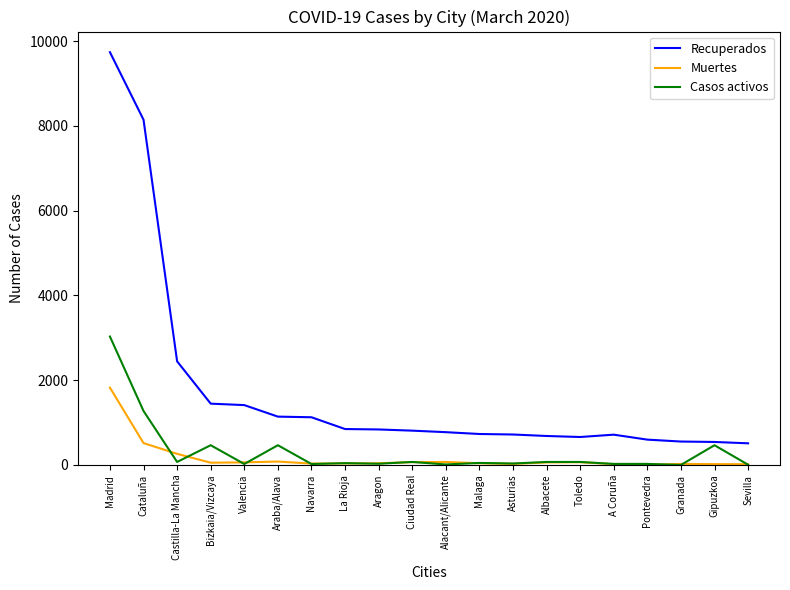

Rank the series by their maximum value, from lowest to highest.

Muertes, Casos activos, Recuperados